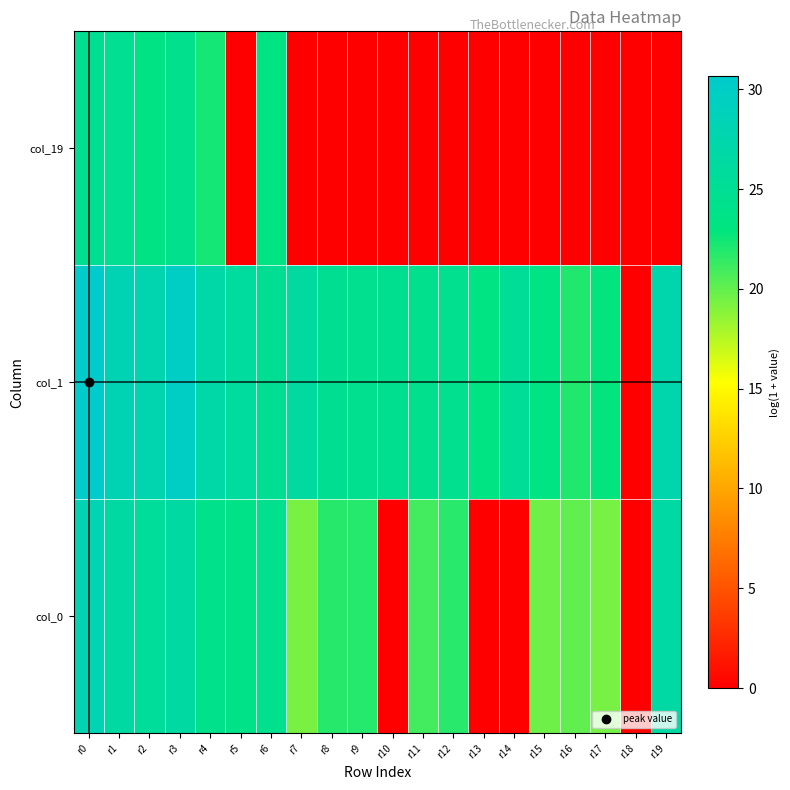

Rank the series at r9 from highest to lowest value.

col_1, col_0, col_19